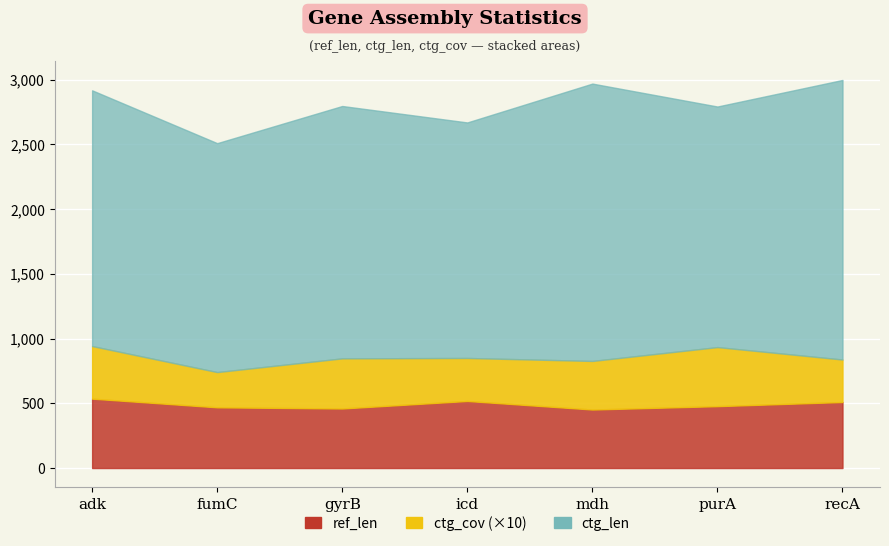

True or false: ctg_cov has a value of 45.6 at purA.

True